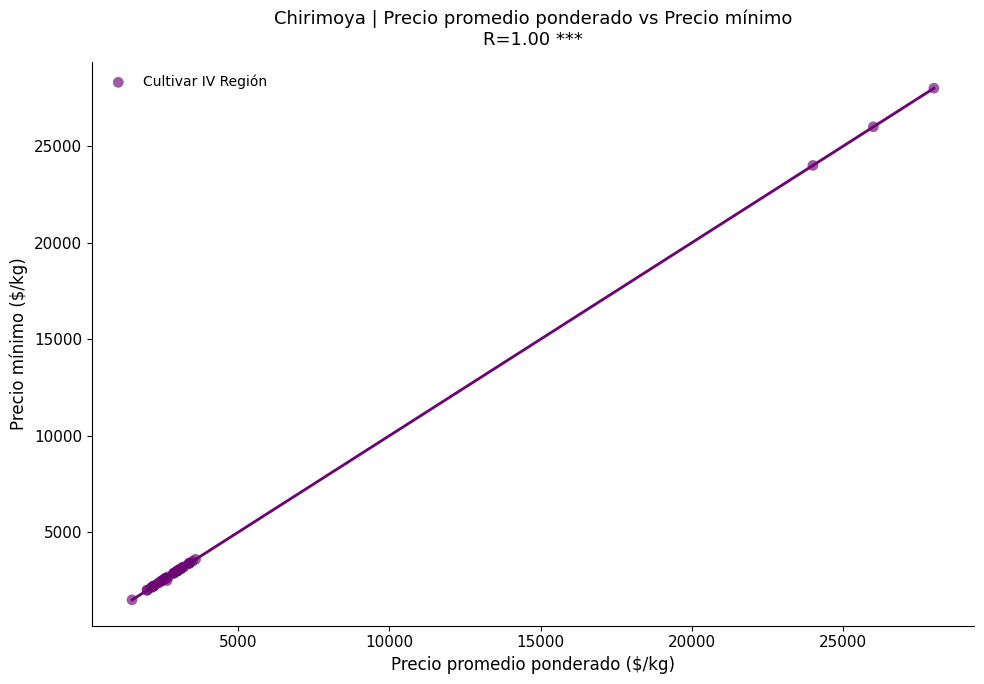

What Y value in the scatter plot is closest to 14750?

24000